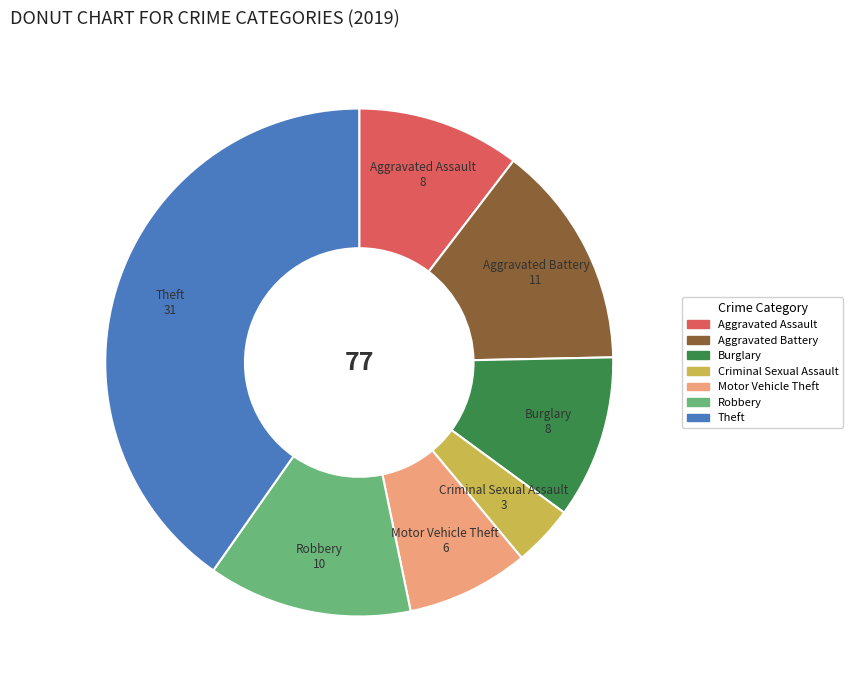

Is it true that Robbery is 13% of the pie?

True